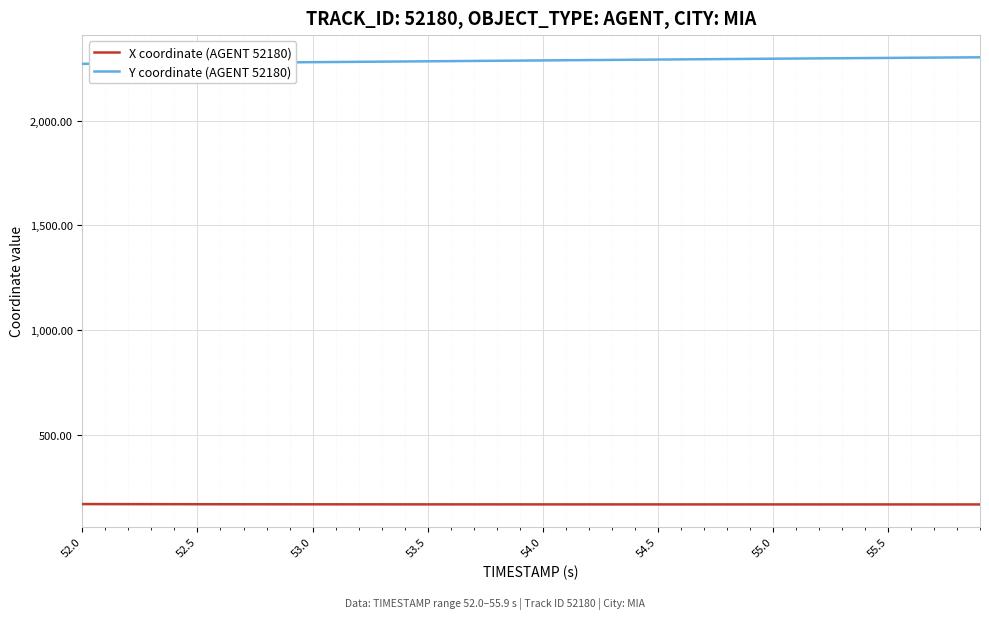

What is the smallest value displayed?

166.0